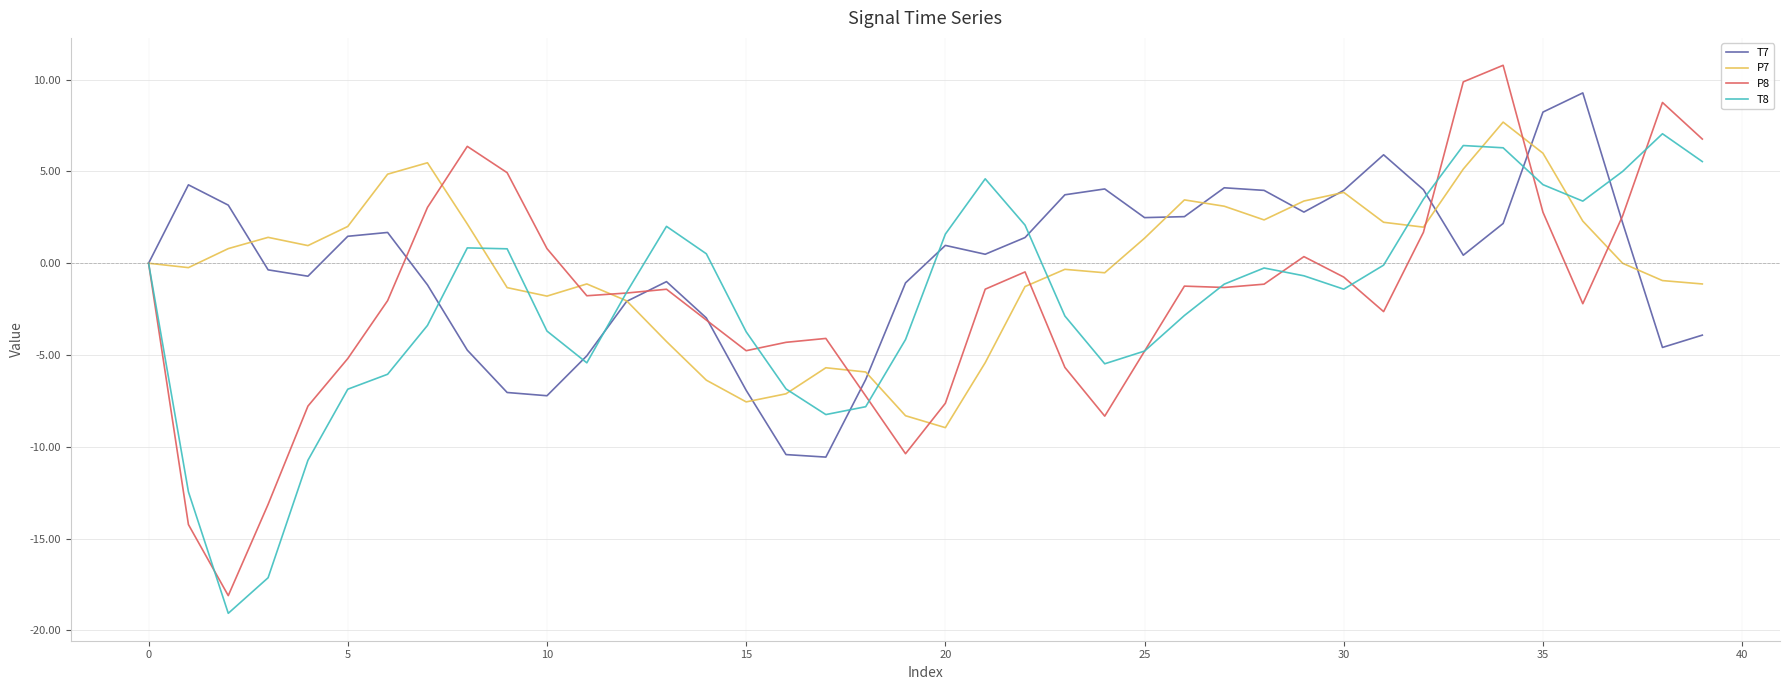

What is the greatest value displayed?

10.8